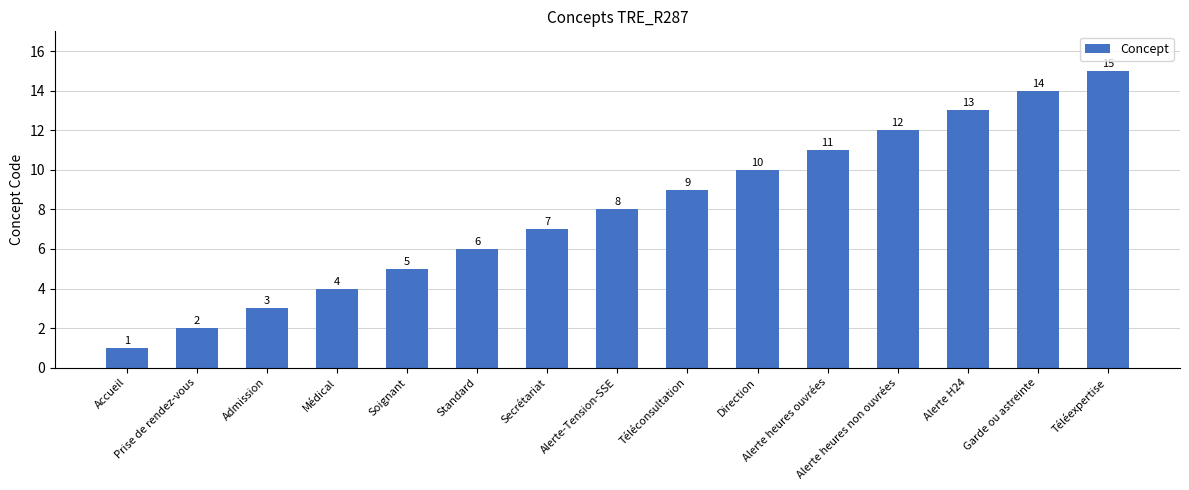

How many bars are there in total?

15